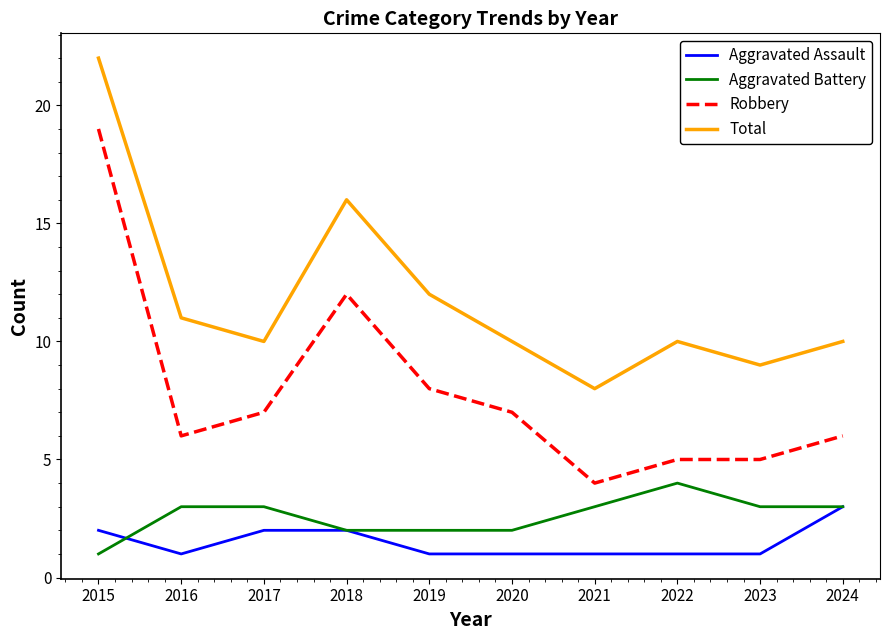

Rank the series at 2022 from highest to lowest value.

Total, Robbery, Aggravated Battery, Aggravated Assault